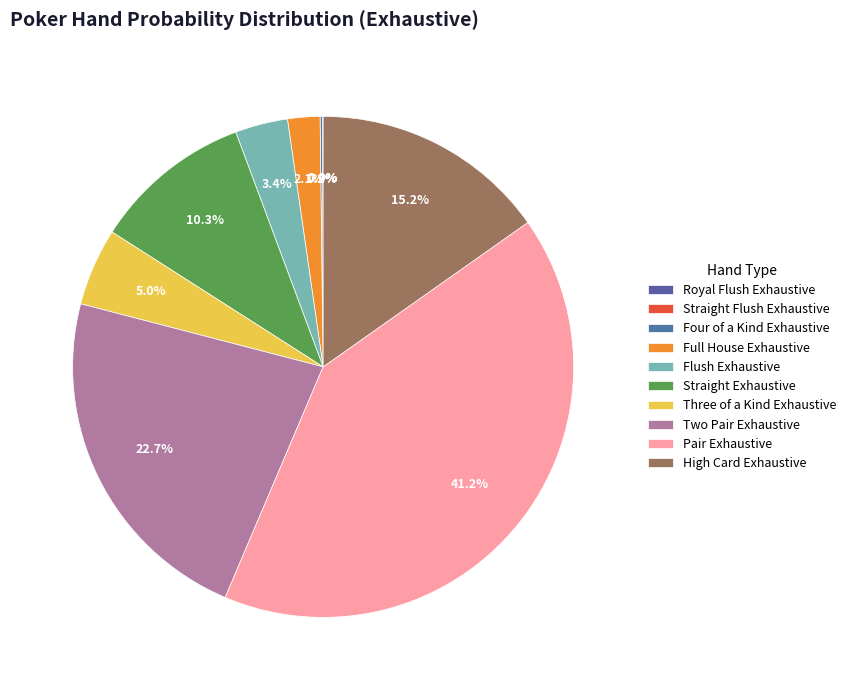

What is the change in value from Four of a Kind Exhaustive to Straight Exhaustive?

+10.1